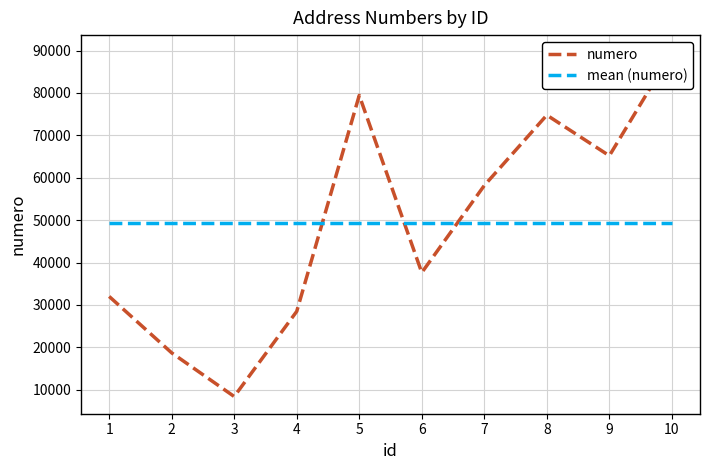

How many lines are shown in the chart?

2